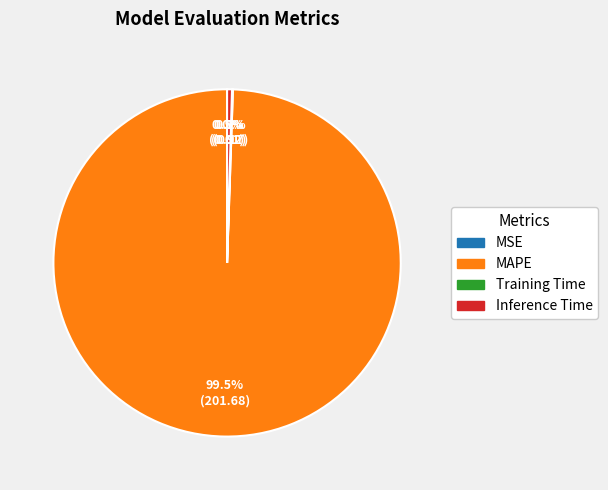

Does any single category account for the majority?

Yes